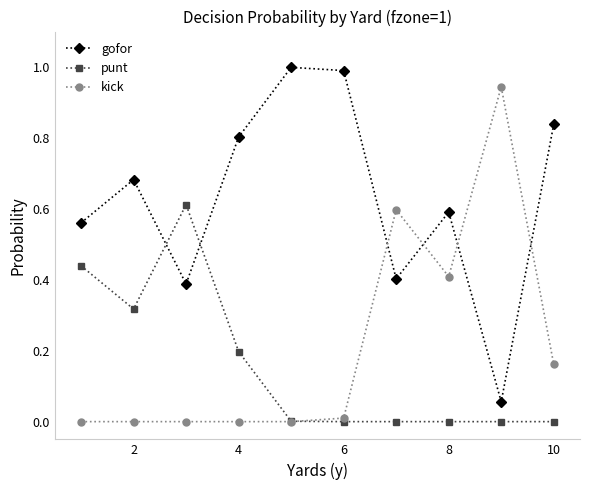

Rank the series by their maximum value, from lowest to highest.

punt, kick, gofor